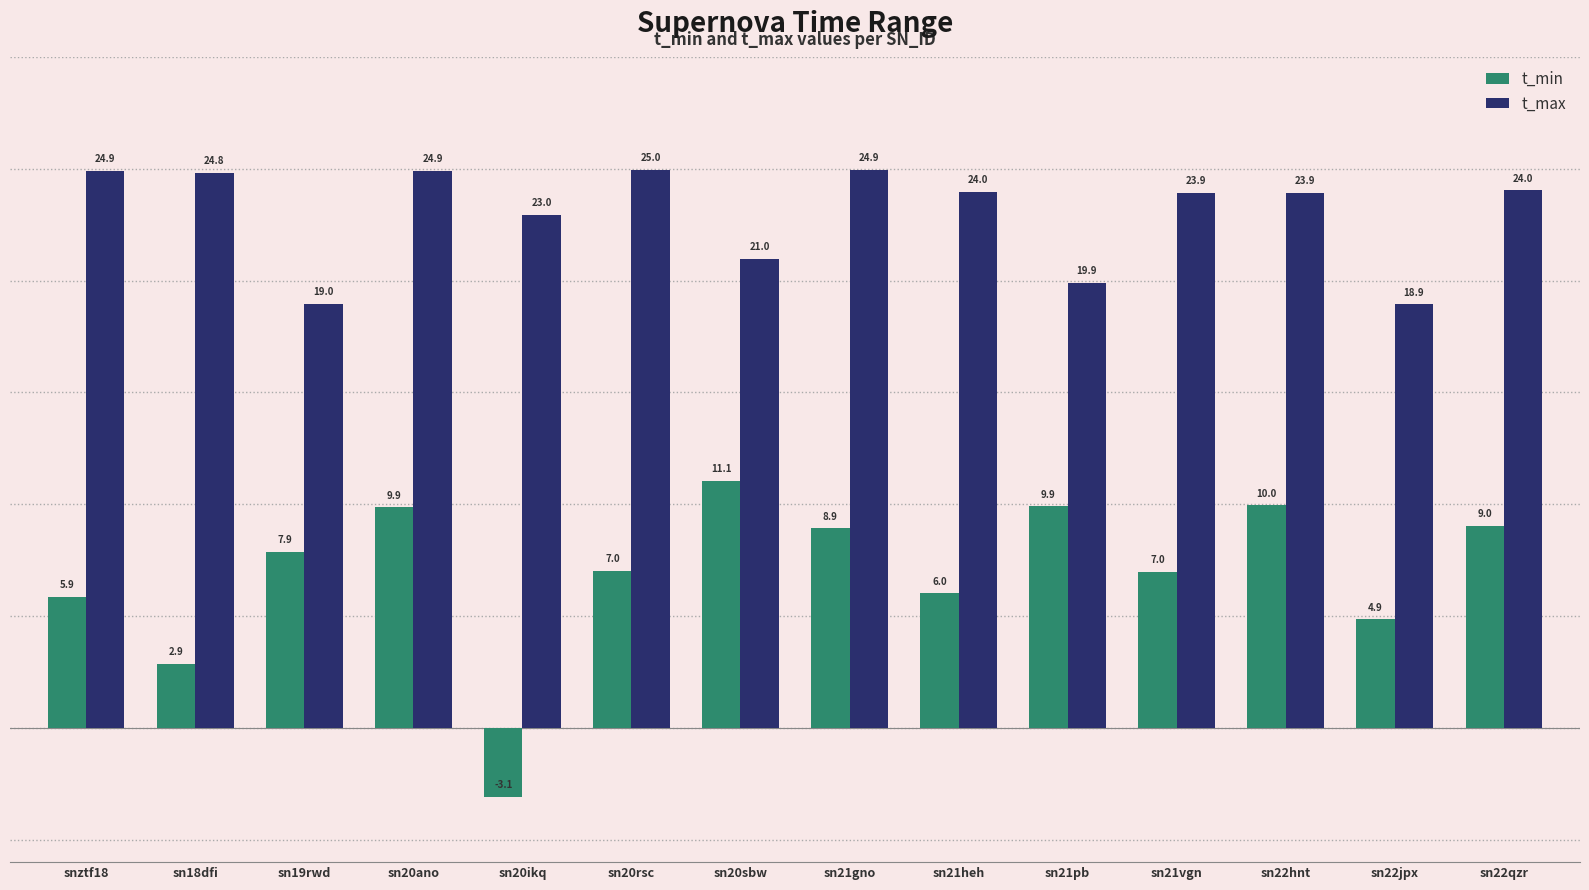

Rank the series by their average value, from lowest to highest.

t_min, t_max